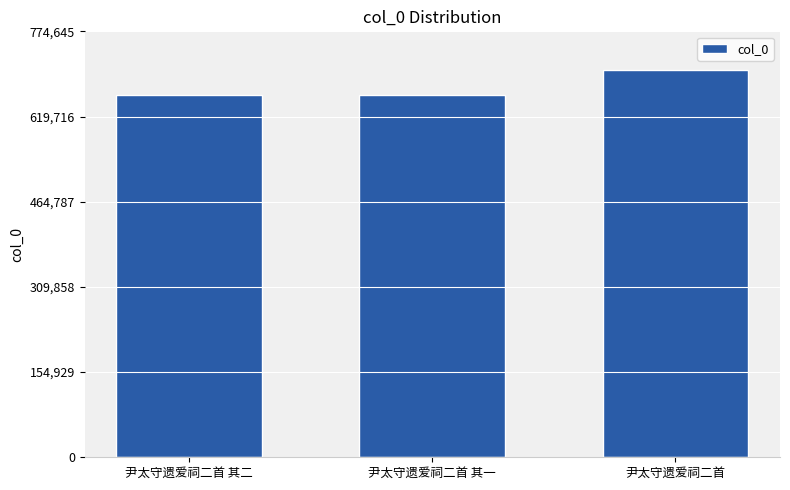

Where is the data nearest to the value 681827?

尹太守遗爱祠二首 其二